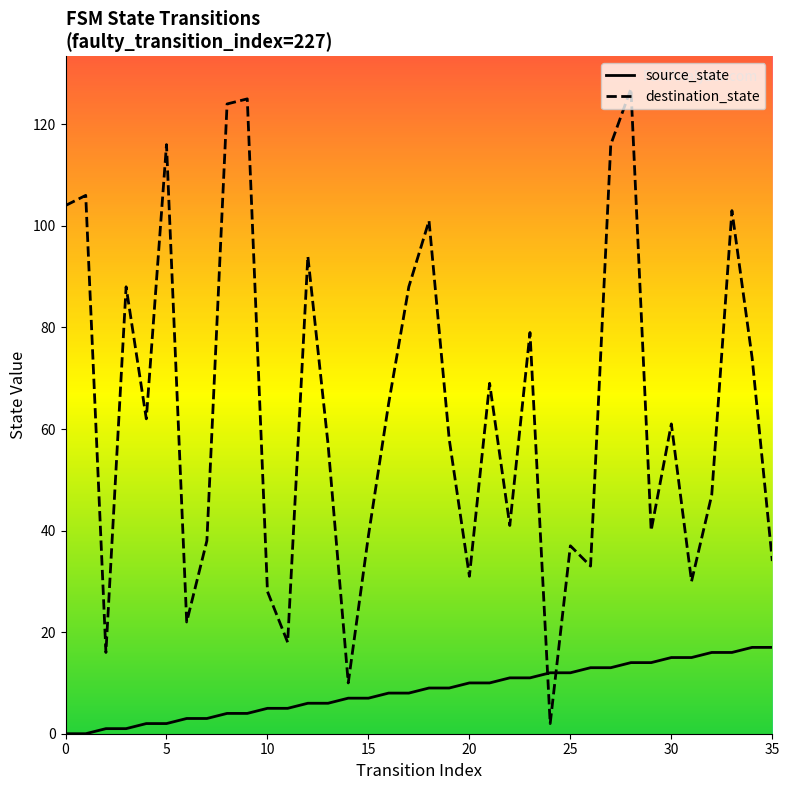

What is the difference between the second highest and second lowest values in the source_state series?

17